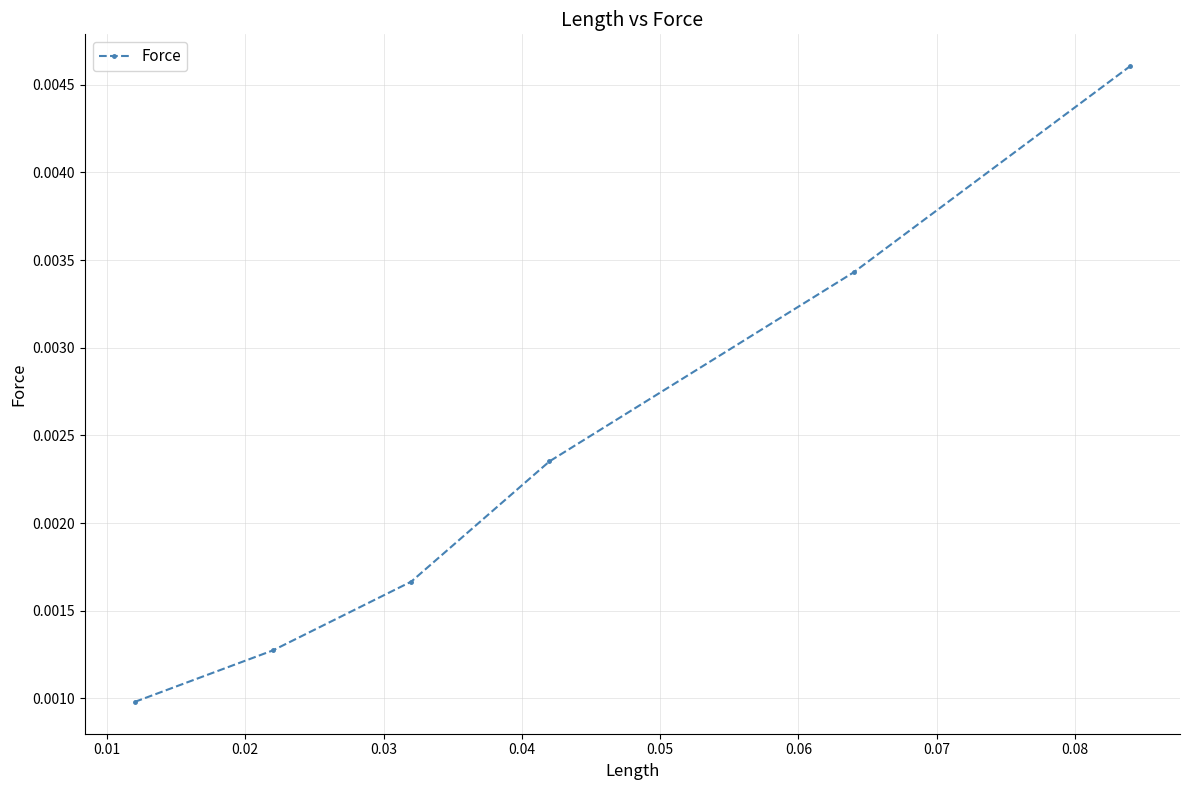

True or false: the data has more than 2 interior local peaks.

False